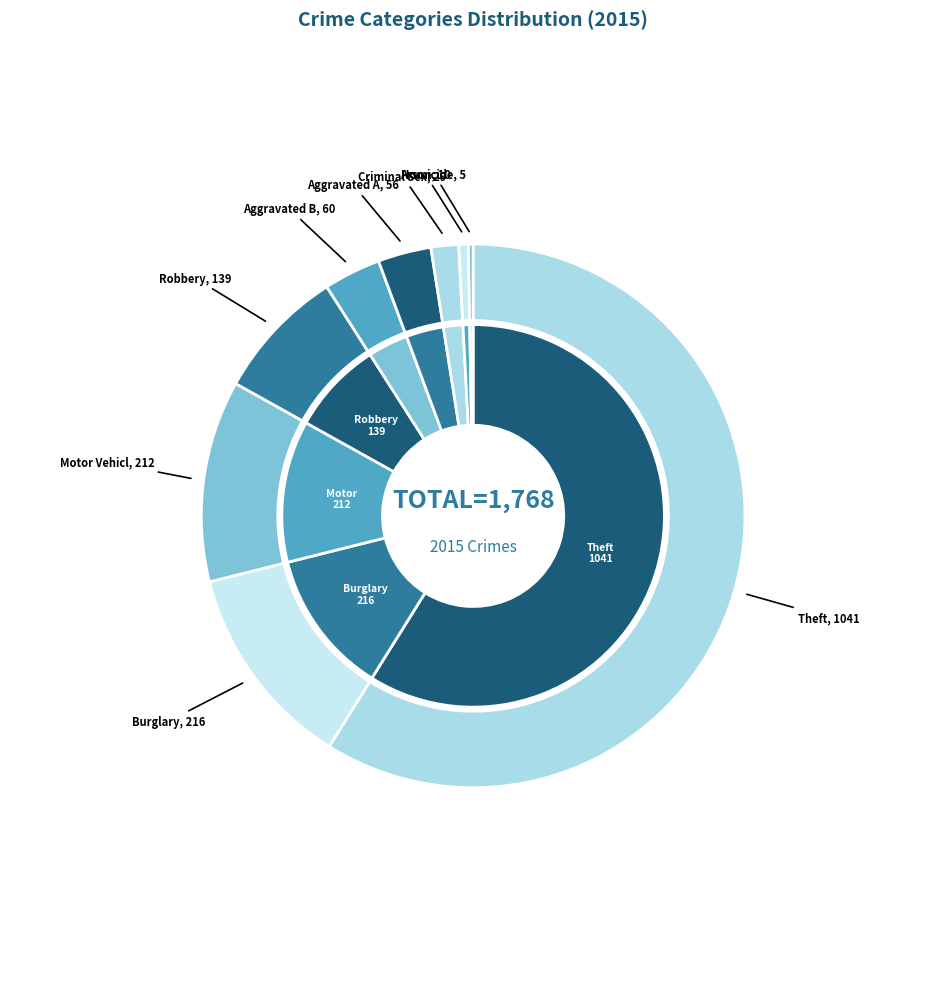

Approximately how many times larger is the value at Homicide compared to Criminal Sexual Assault?

0.2